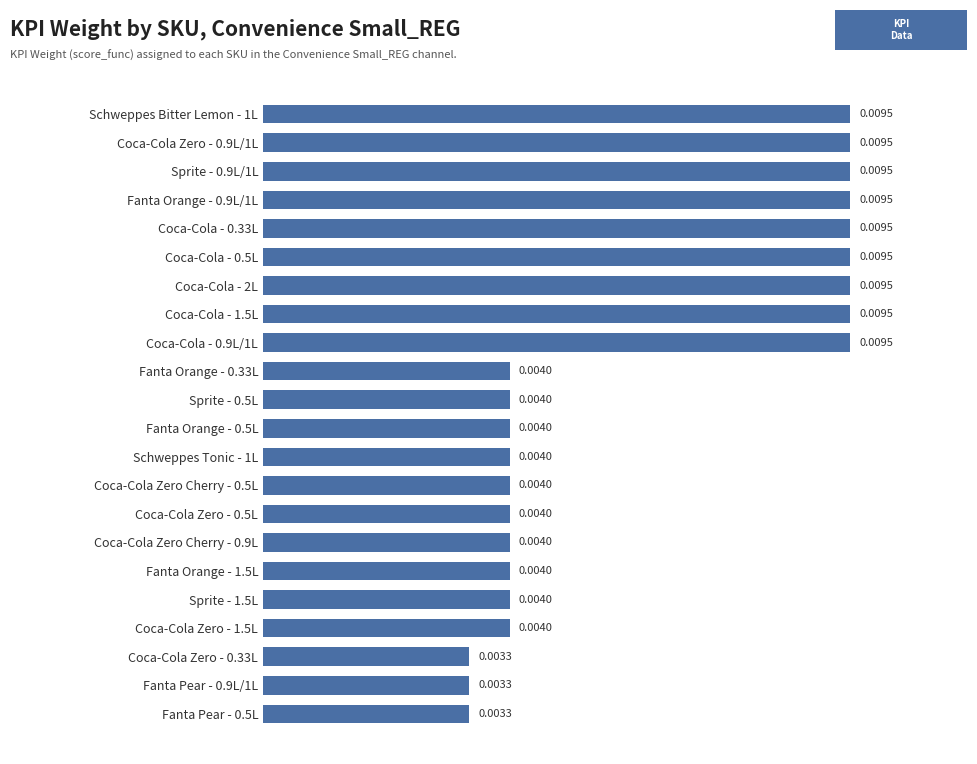

Count the values in the range 0 to 1.

22